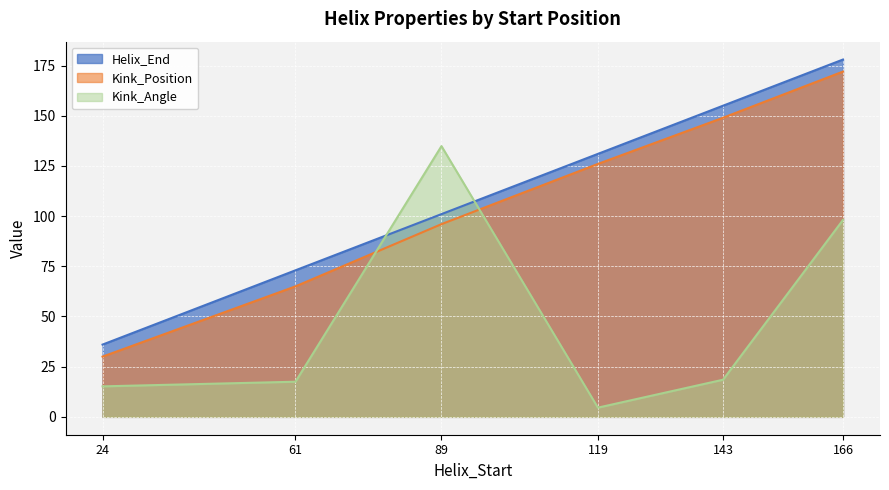

Rank the series by their maximum value, from highest to lowest.

Helix_End, Kink_Position, Kink_Angle